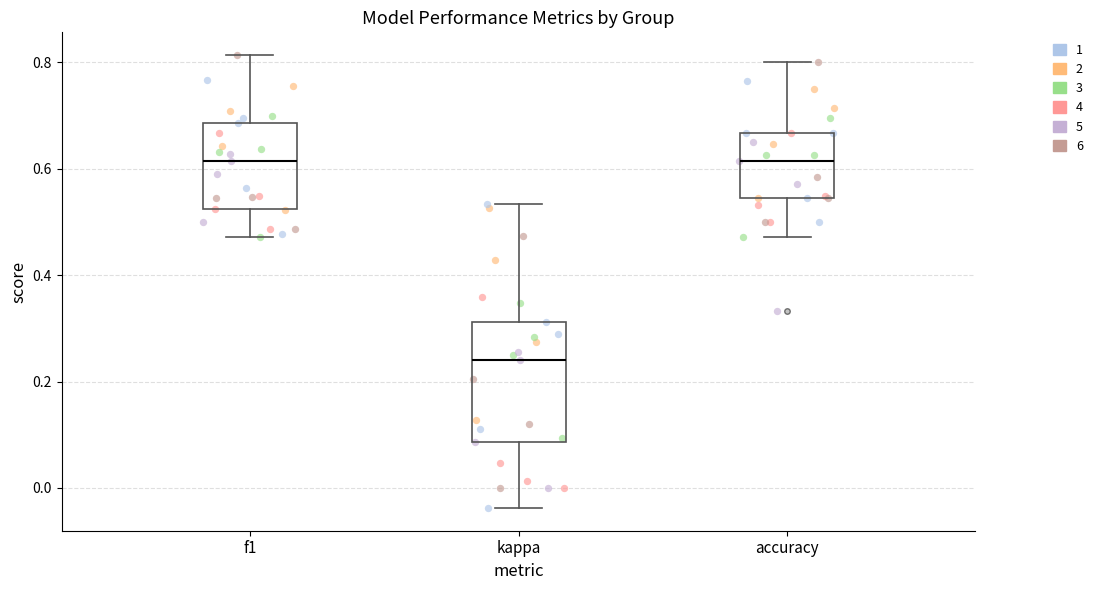

Reading left to right, read every box against the y-axis: the position of its median line, the range the box covers, and the ends of its whiskers. The values are not printed on the chart, so give them approximately, as read against the axis.

f1: median 0.62, box 0.52 to 0.68, whiskers 0.48 to 0.82
kappa: median 0.24, box 0.08 to 0.32, whiskers -0.04 to 0.54
accuracy: median 0.62, box 0.54 to 0.66, whiskers 0.48 to 0.80